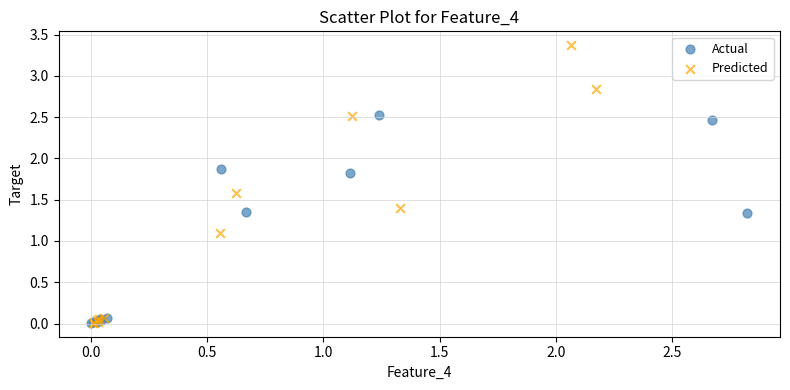

Which series reaches the maximum Y coordinate?

Predicted